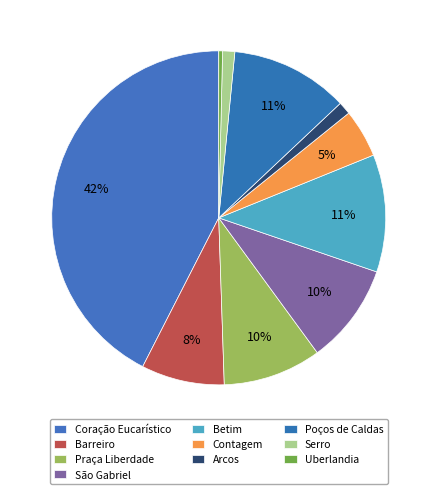

What is the largest slice in the pie chart?

Coração Eucarístico